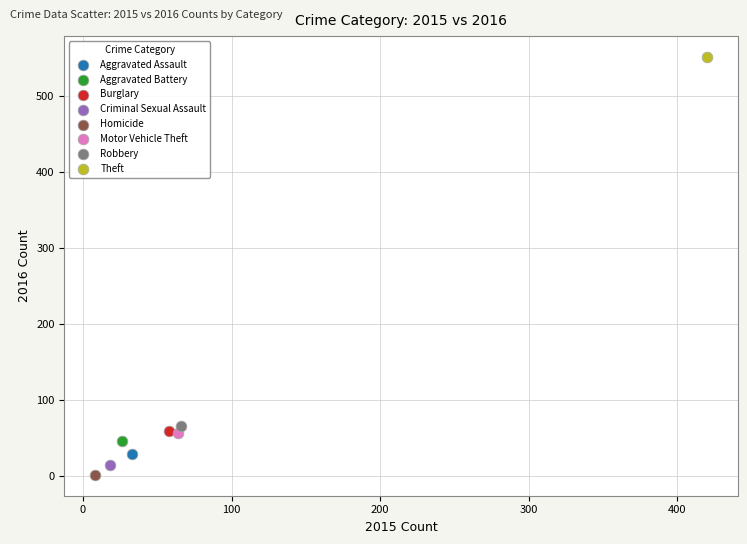

Which series reaches the maximum Y coordinate?

Theft